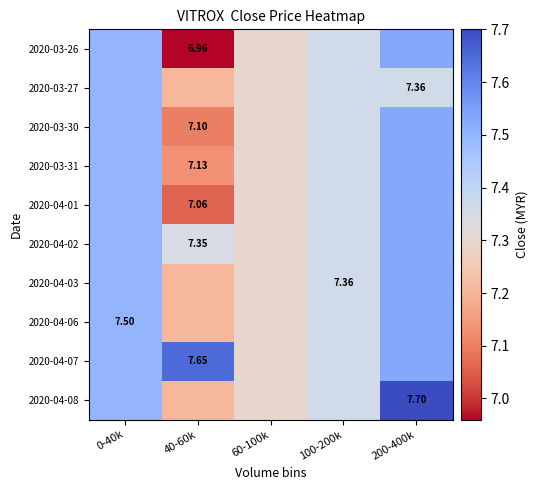

Rank the categories by 2020-04-08 value from lowest to highest.

40-60k, 60-100k, 100-200k, 0-40k, 200-400k